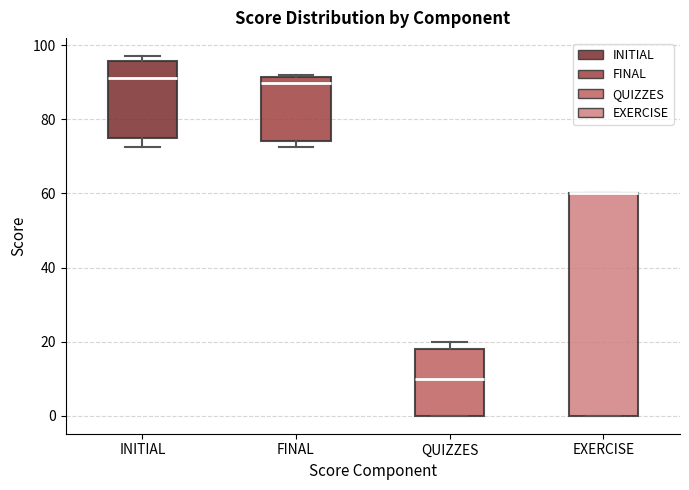

Comparing the boxes themselves (not the whiskers), which one is the tallest?

EXERCISE